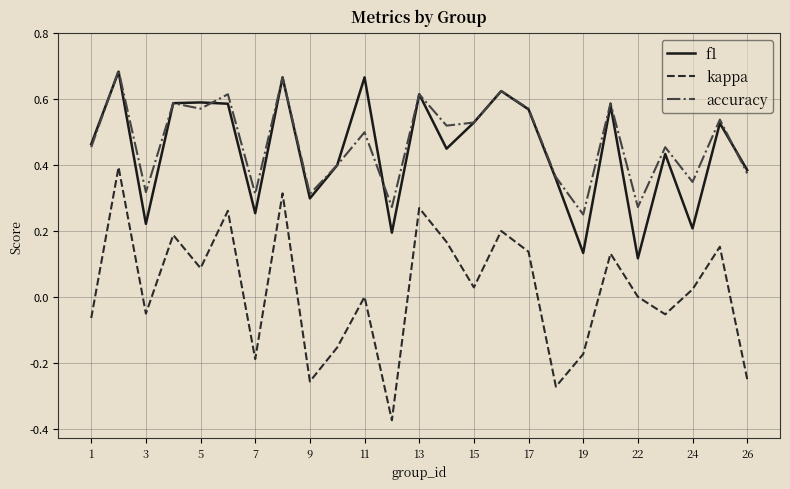

True or false: accuracy and kappa cross at least once.

False